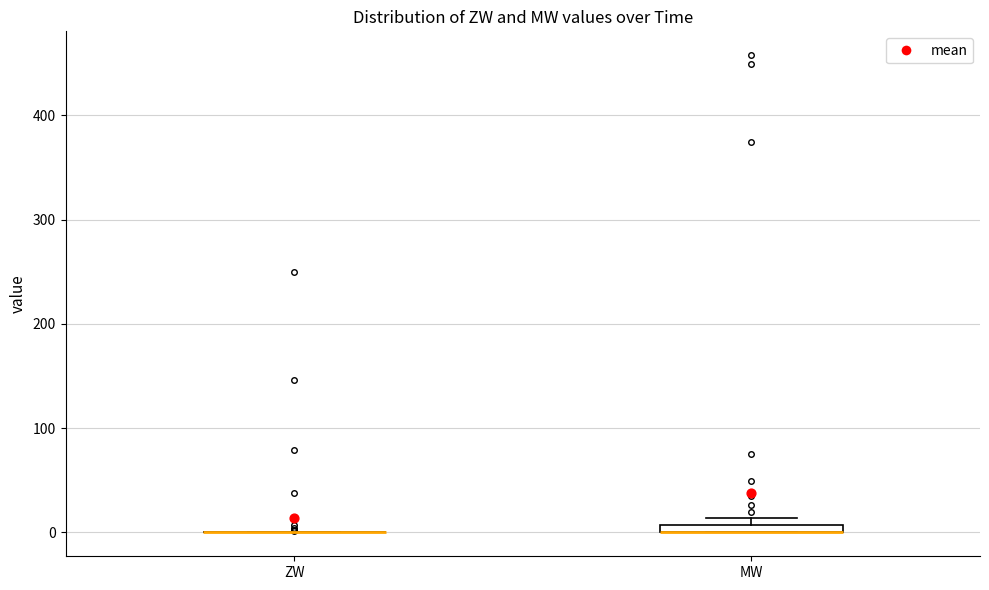

Where is the upper edge of the box for MW on the y-axis? The values are not printed on the chart, so give them approximately, as read against the axis.

10